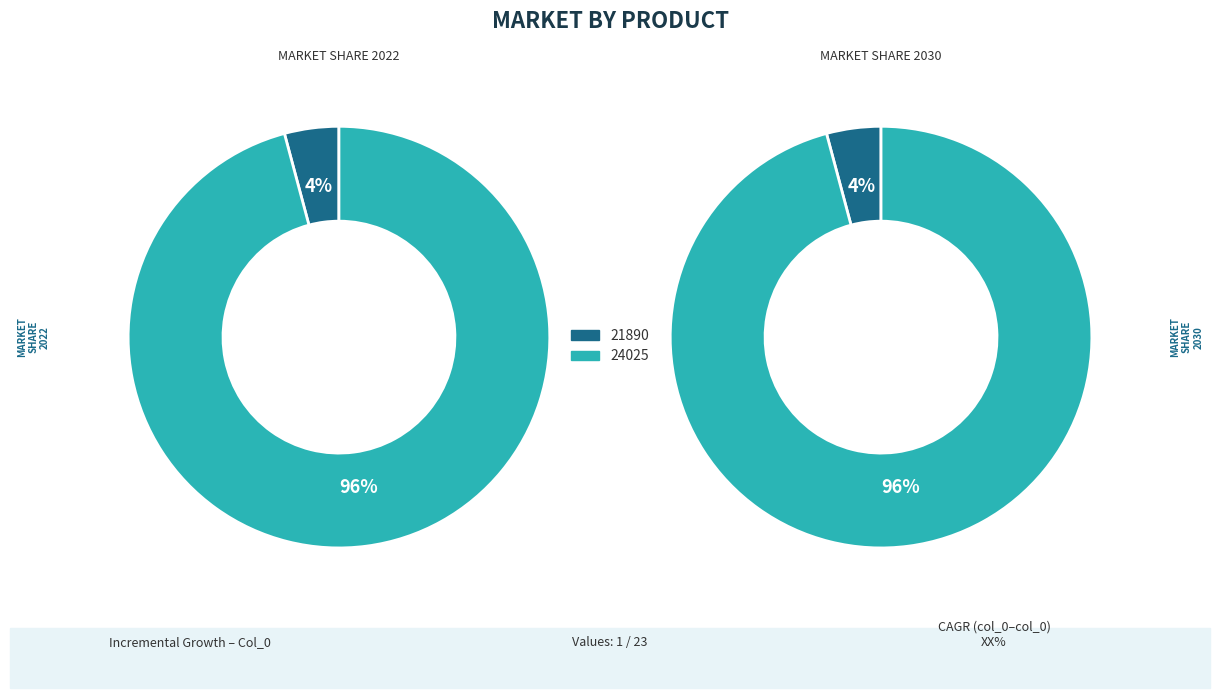

Approximately how many times larger is the value at 24025 compared to 21890?

23.0